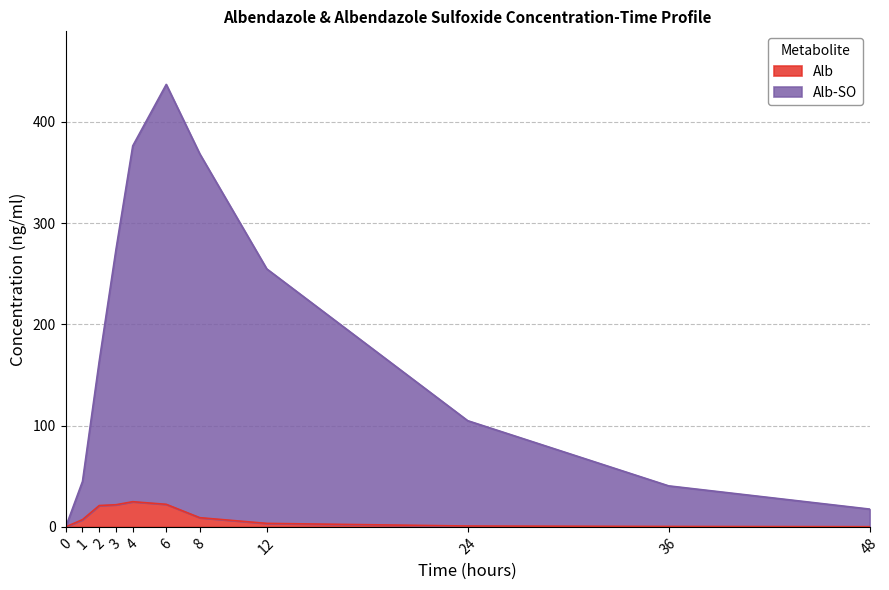

What is the total value across all series at 24?

104.8